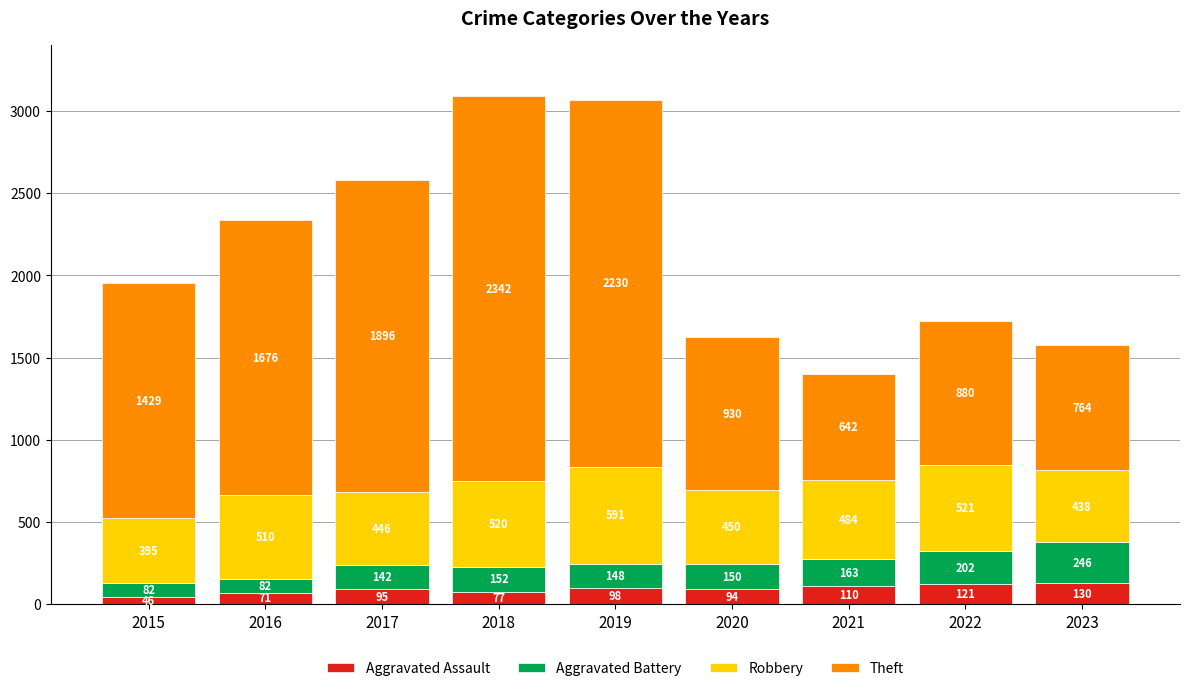

Are the bars horizontal?

No